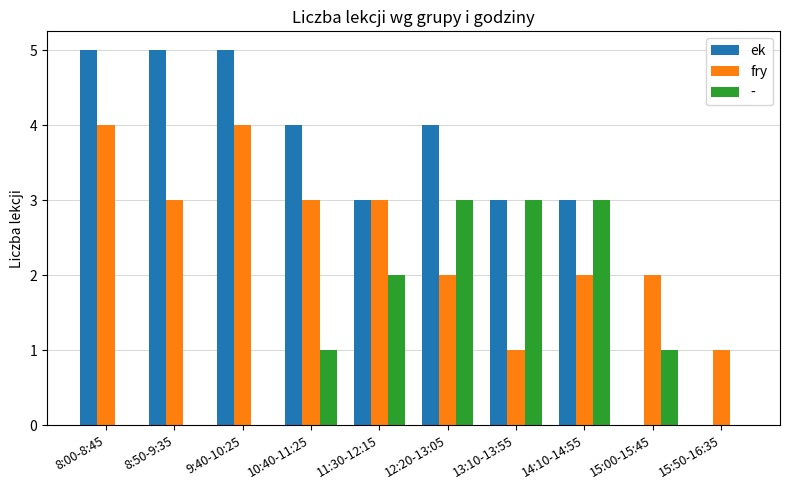

Are the bars horizontal?

No